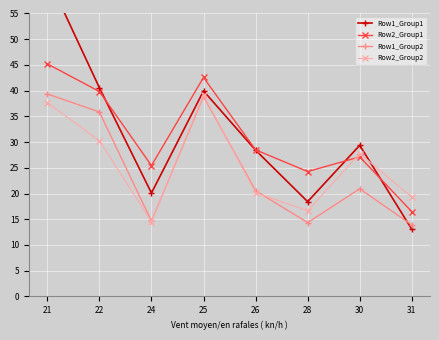

Count the number of categories in the chart.

8